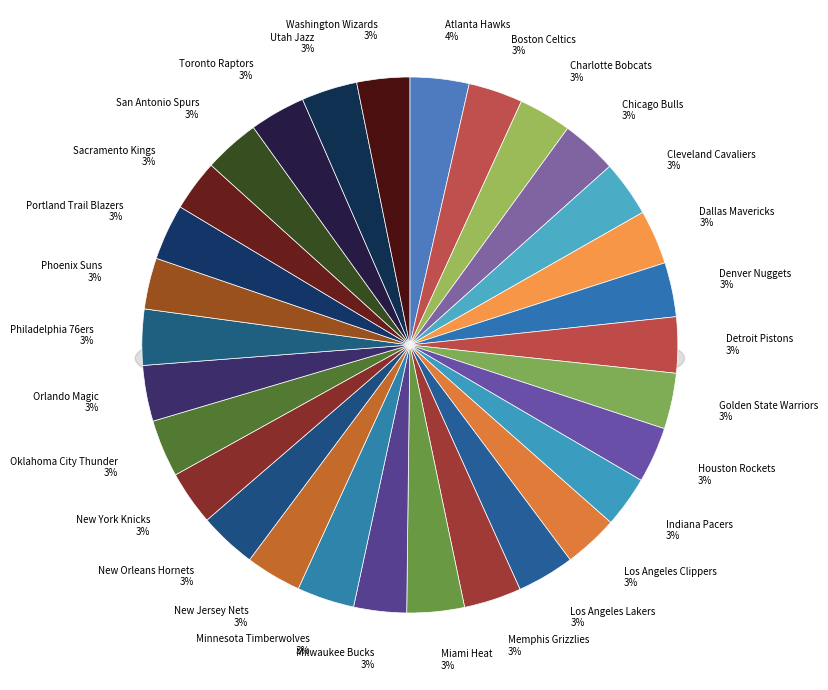

The San Antonio Spurs slice represents 3% of the pie. True or false?

True